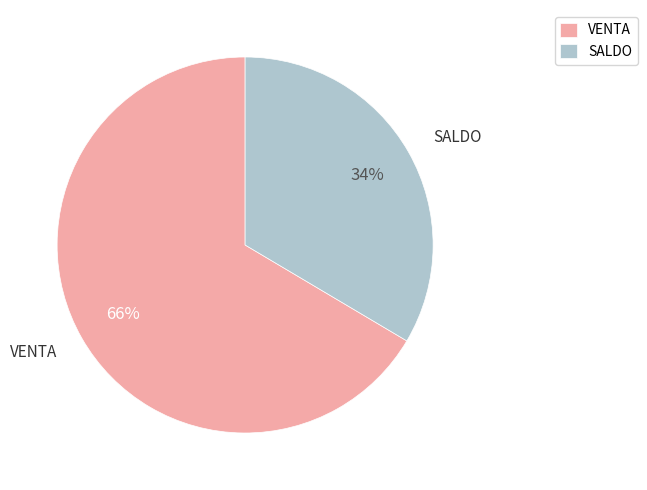

The VENTA slice represents 55% of the pie. True or false?

False